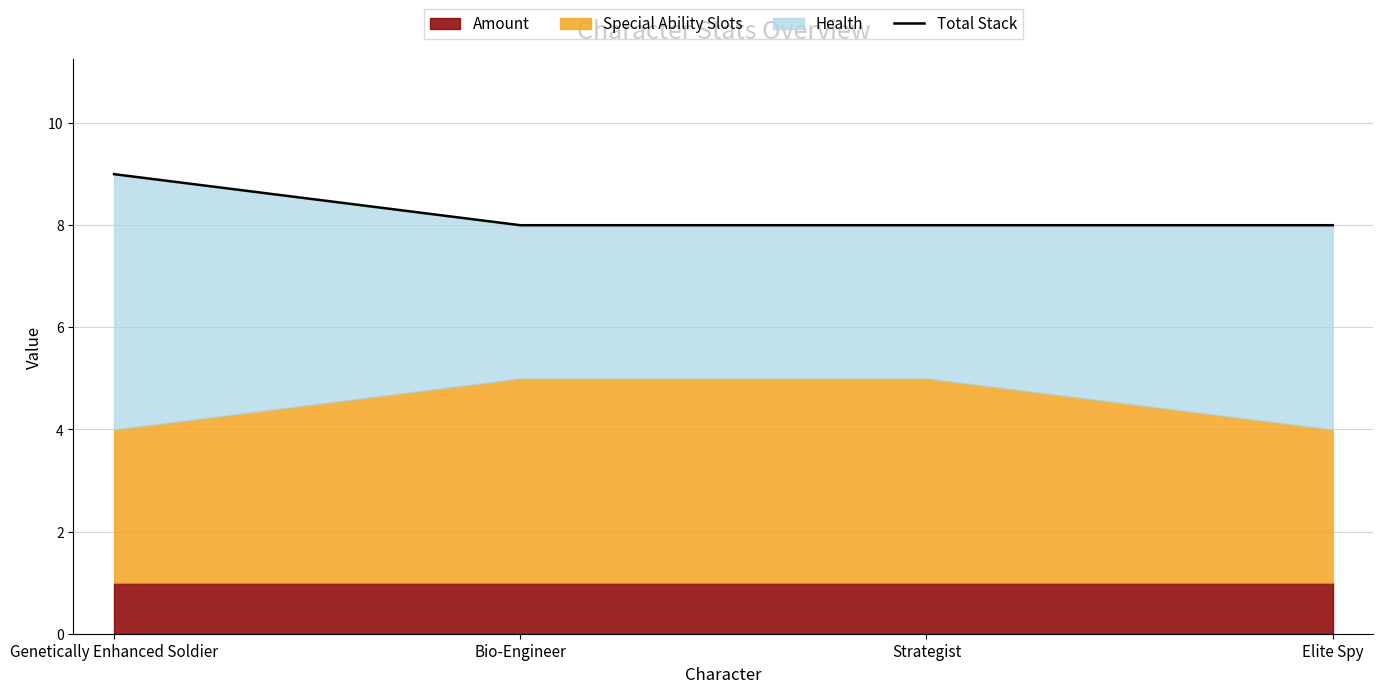

Which label corresponds to the smallest value in the chart?

Bio-Engineer